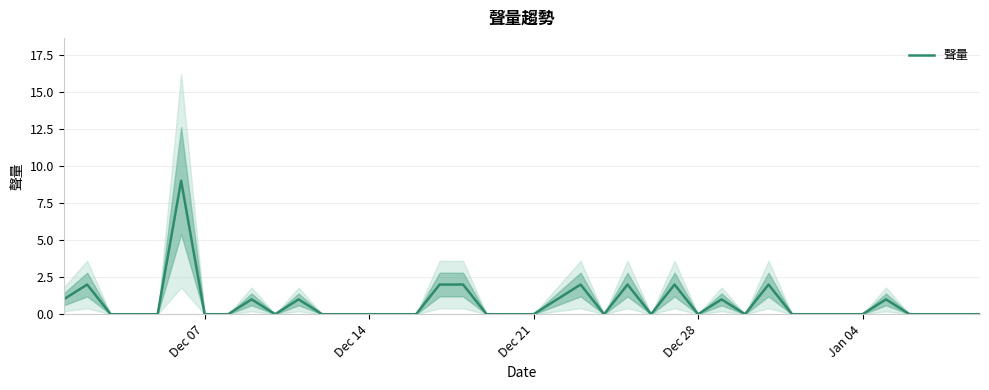

What is the maximum value for 聲量?

9